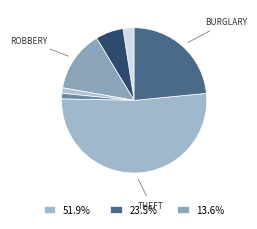

Which category has the smallest portion of the pie?

Criminal Sexual Assault